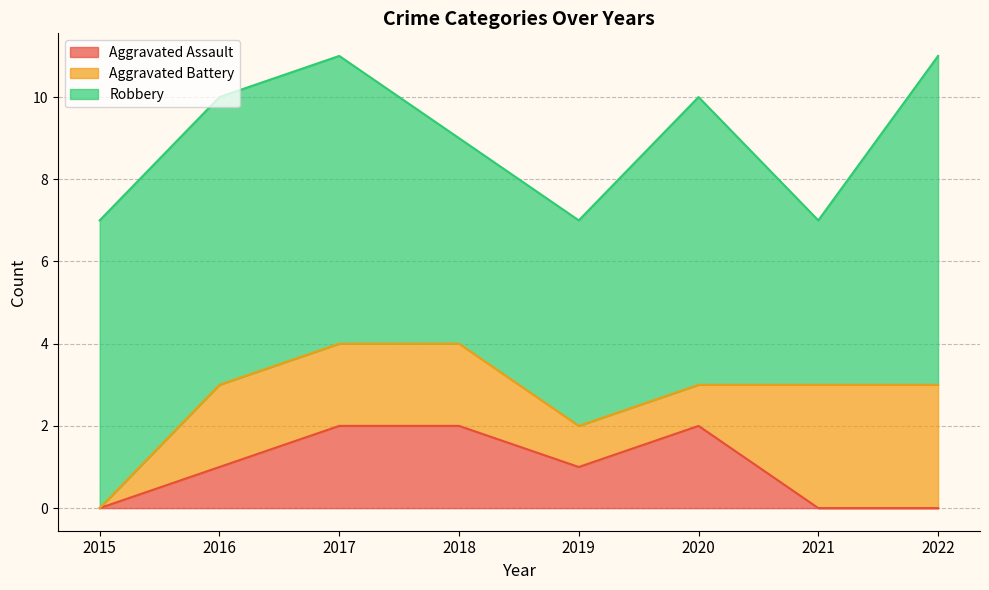

Which has a higher value, 2020 or 2022?

2020